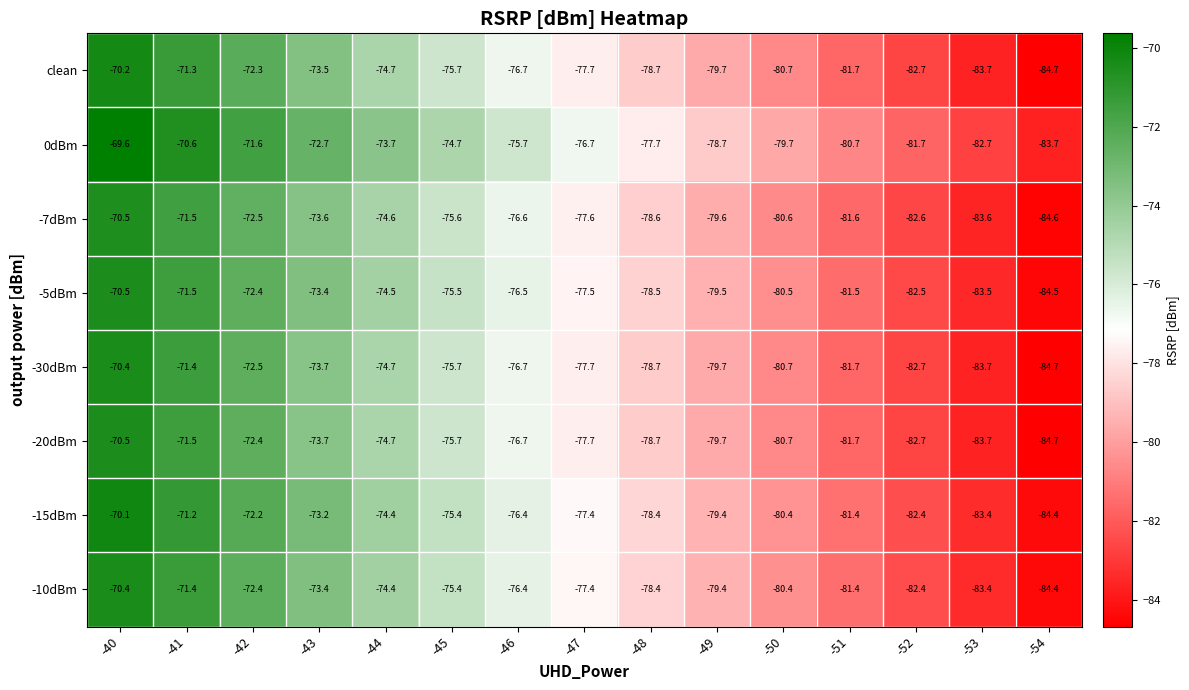

Which series has the widest spread of values?

clean